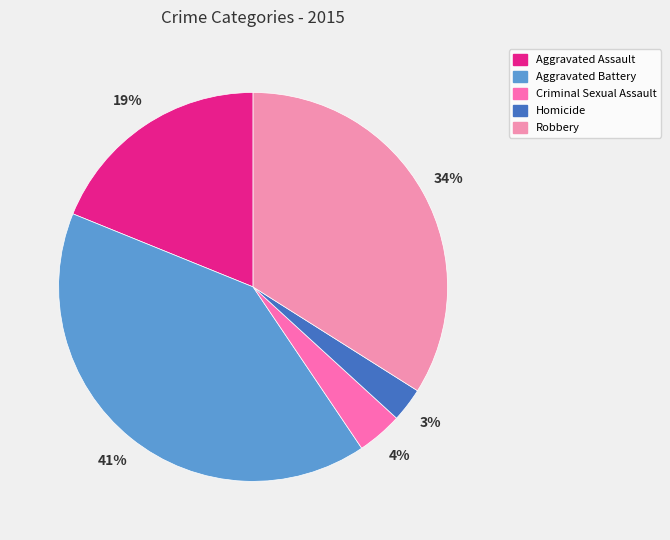

What is the smallest slice in the pie chart?

Homicide